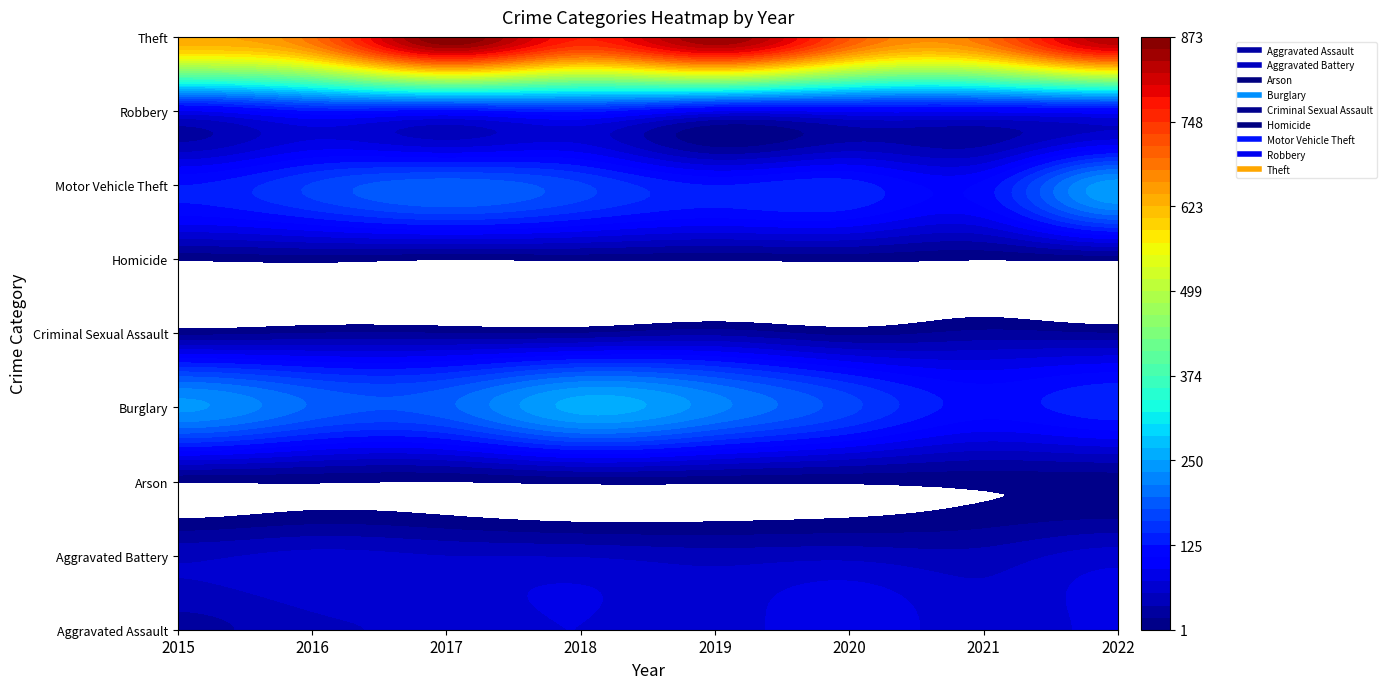

How many data points does each series have?

8